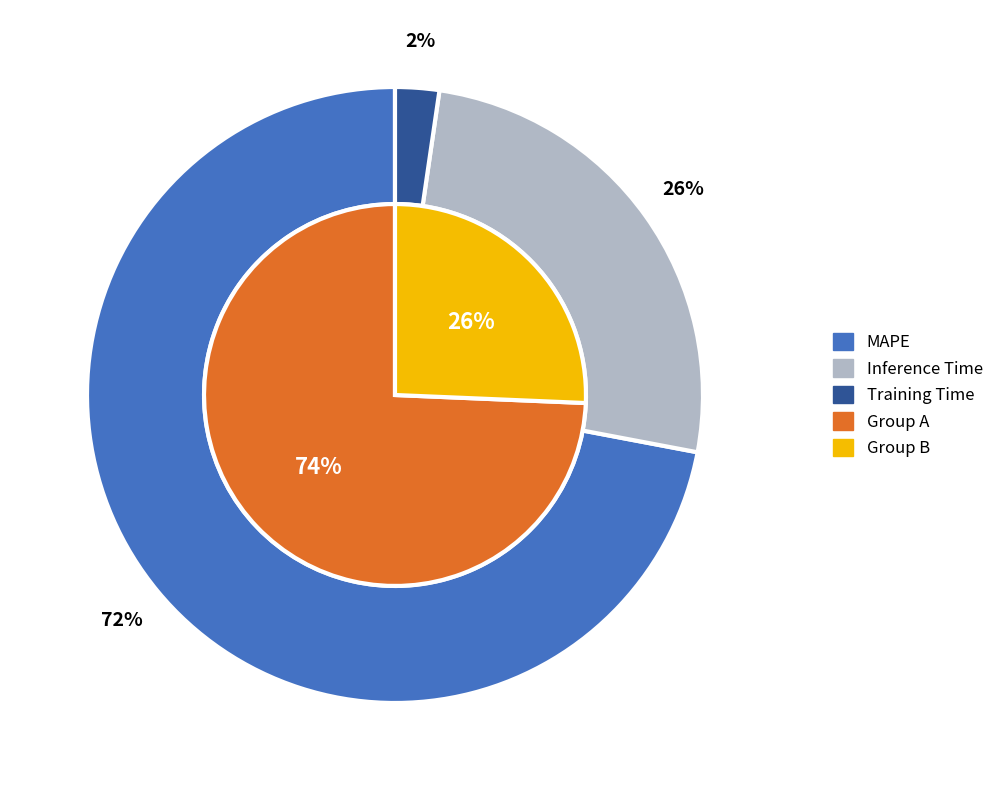

Which slice is the smallest?

Training Time